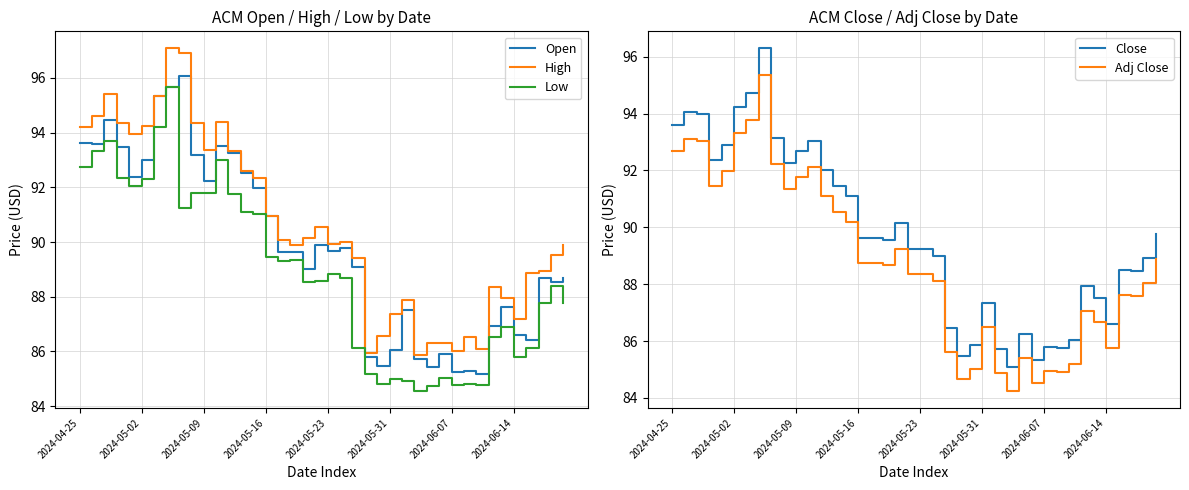

What is the lowest value of the Close series?

85.1